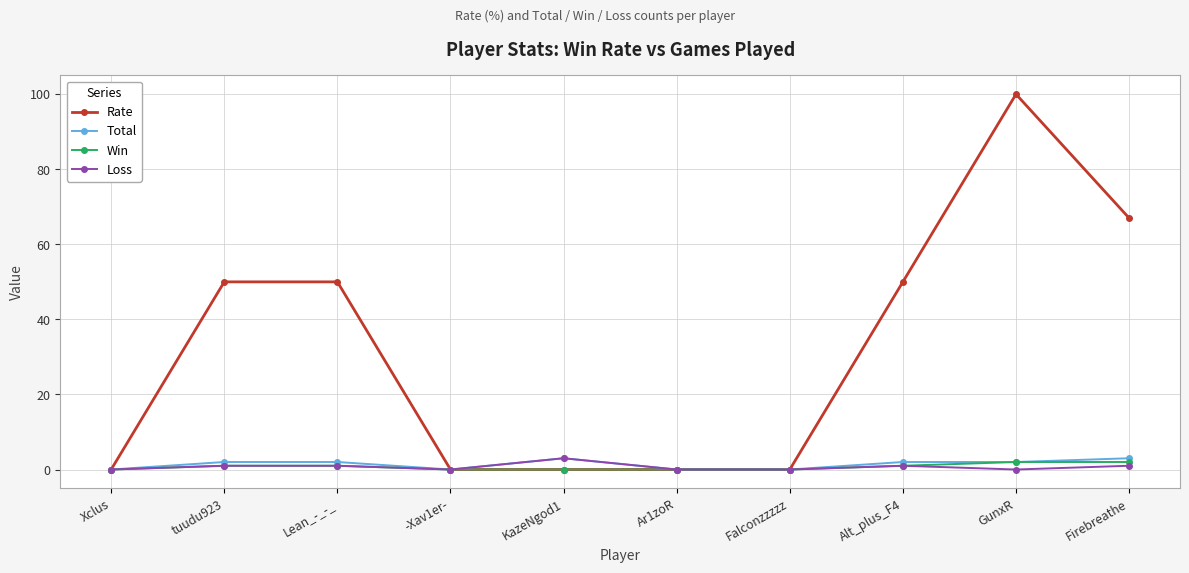

At how many categories does at least one series exceed 1?

6